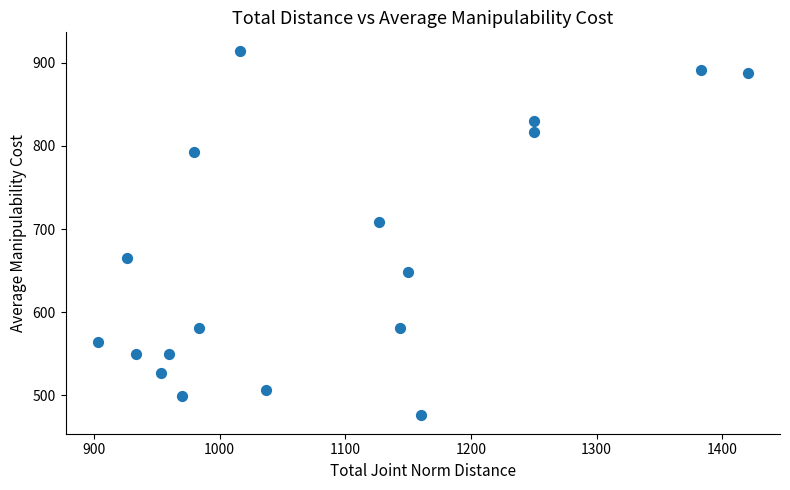

What is the range of X values (max minus min)?

516.7